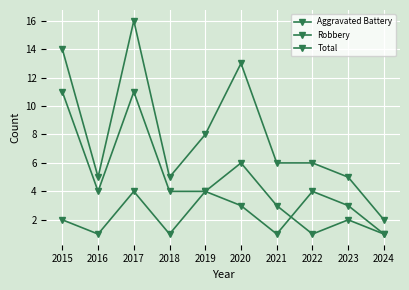

How many lines are shown in the chart?

3